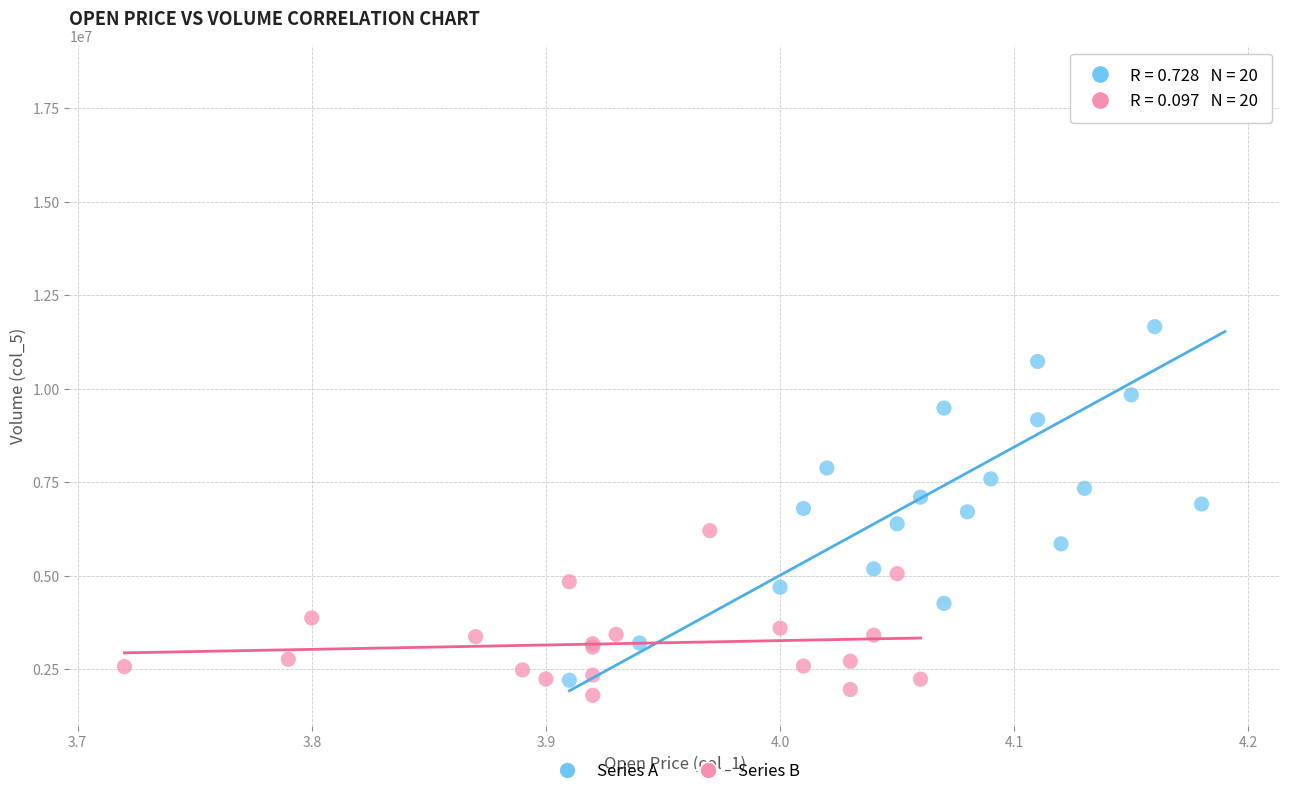

Which series has the largest Y range (max minus min)?

Series A